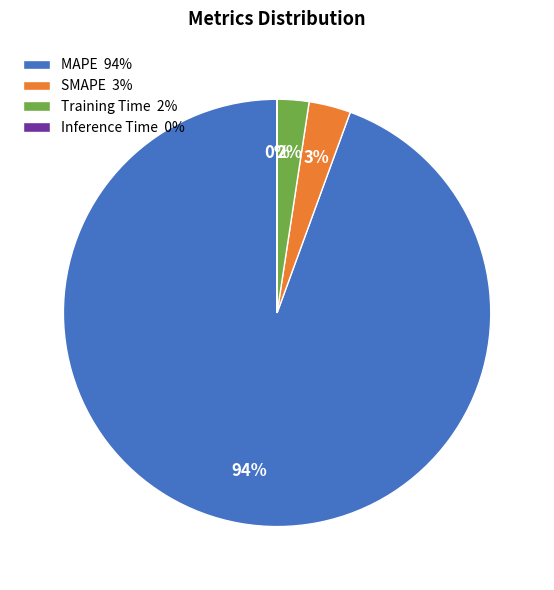

To the nearest percent, what is the combined percentage of SMAPE 3% and MAPE 94%?

98%